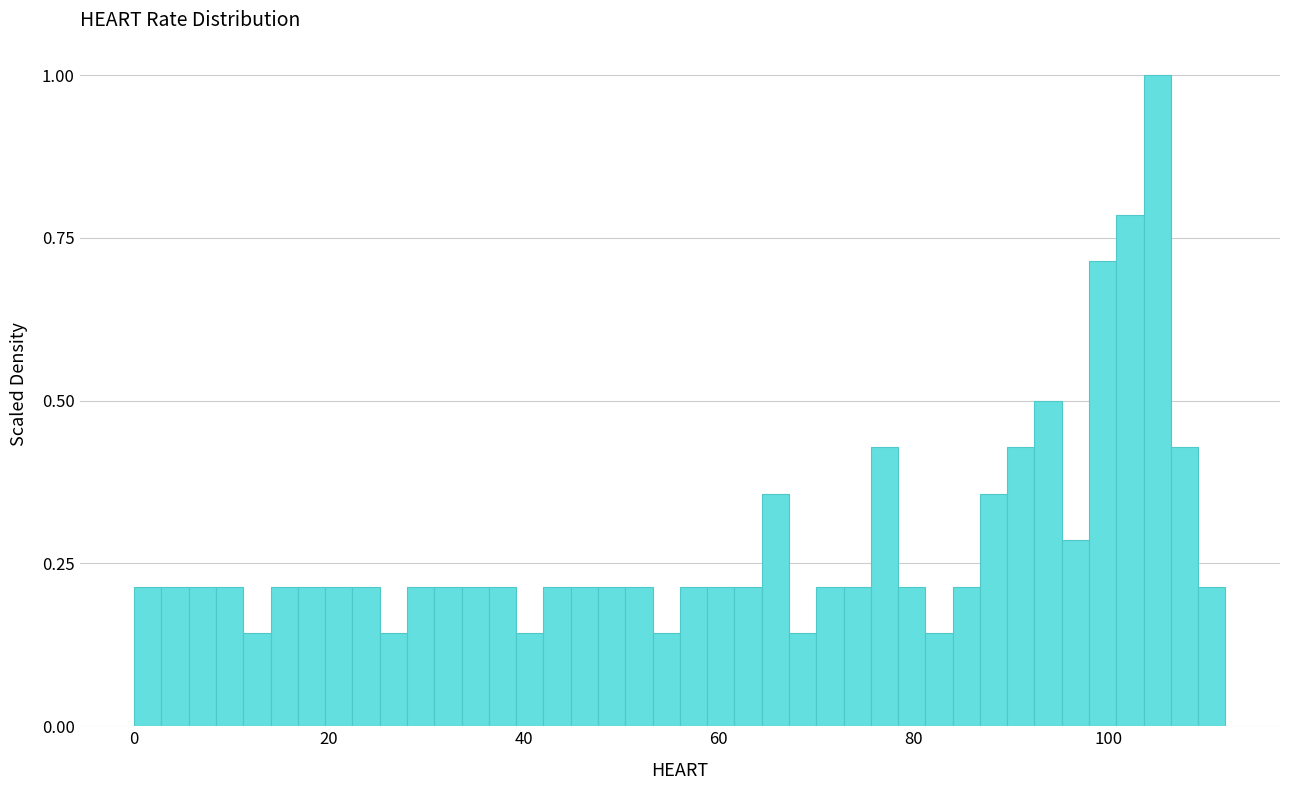

Read against the x-axis, roughly where is the centre of the tallest bar?

106